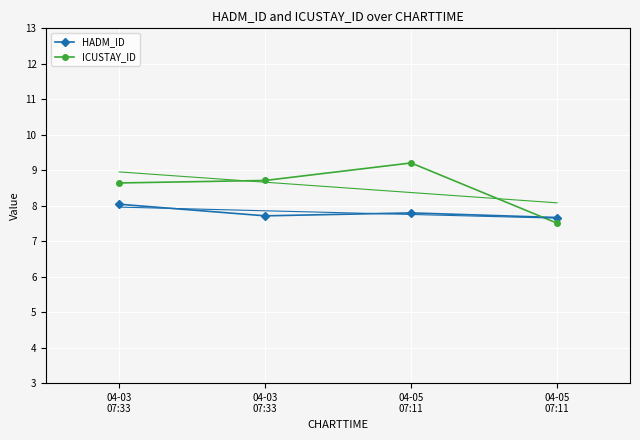

Where is the first local minimum for HADM_ID?

04-03
07:33